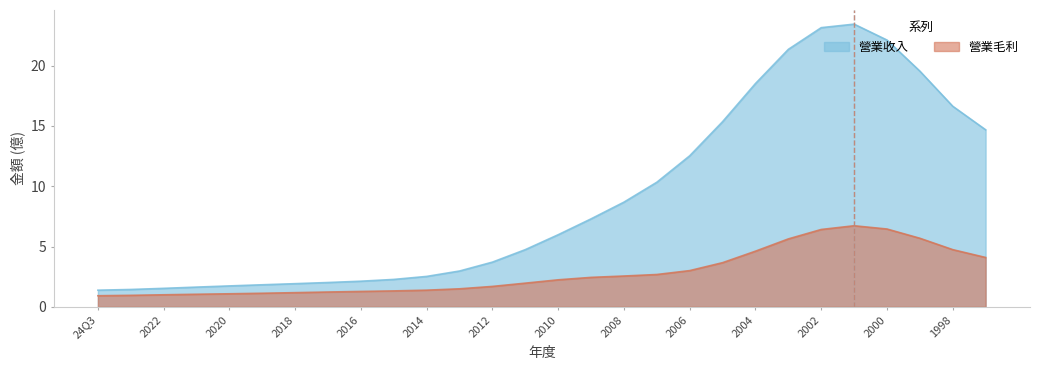

Is the value of 營業毛利 at 2002 greater than the value of 營業收入 at 2014?

Yes